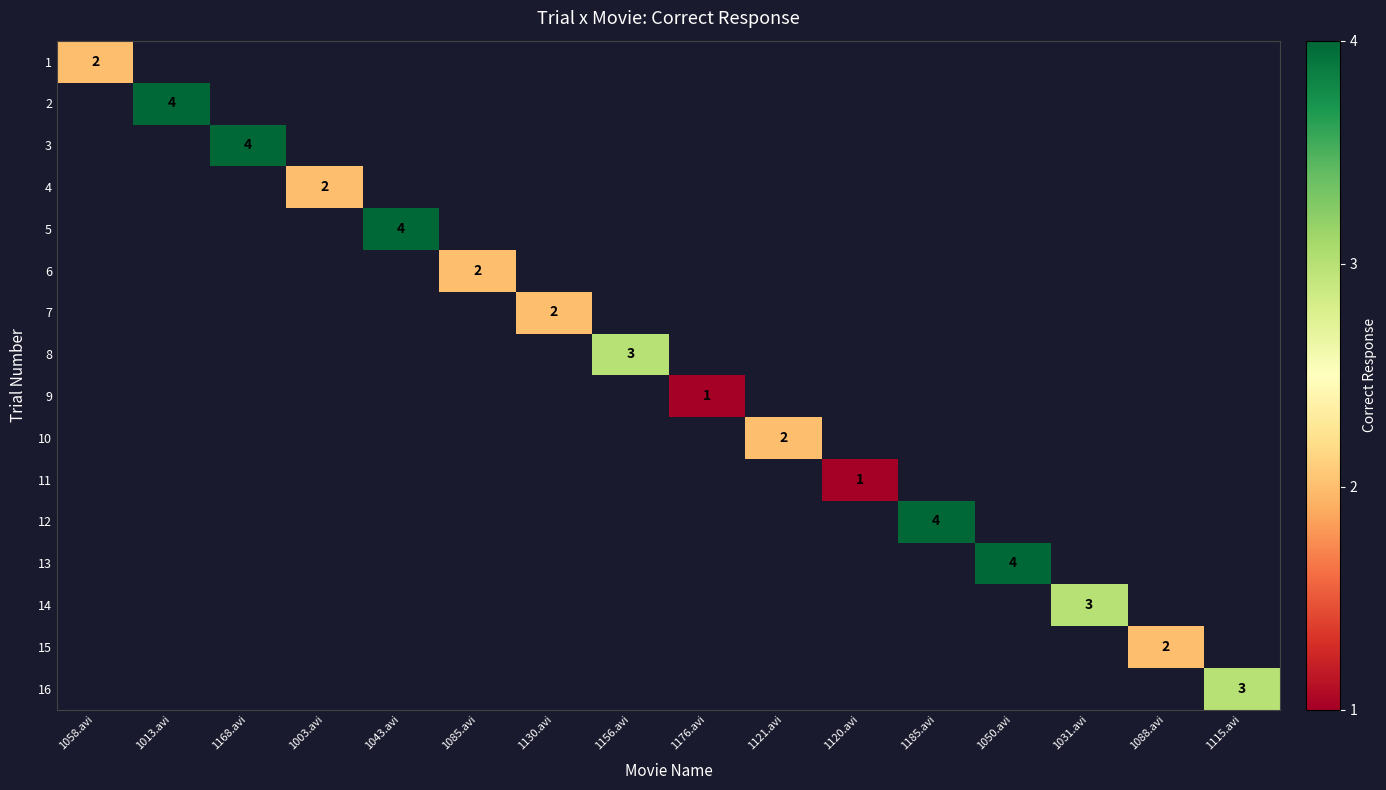

The 16 series shows 3 at 1115.avi. True or false?

True